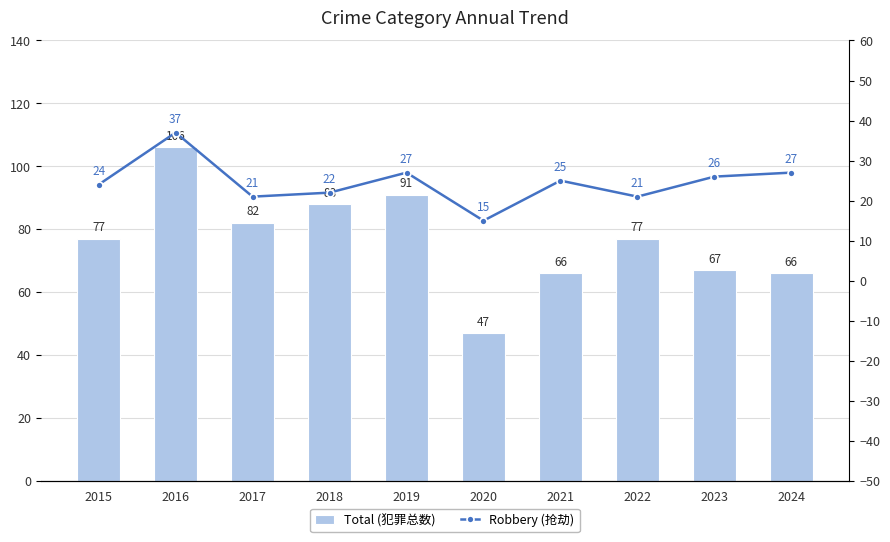

Rank the series at 2020 from highest to lowest value.

Total (犯罪总数), Robbery (抢劫)